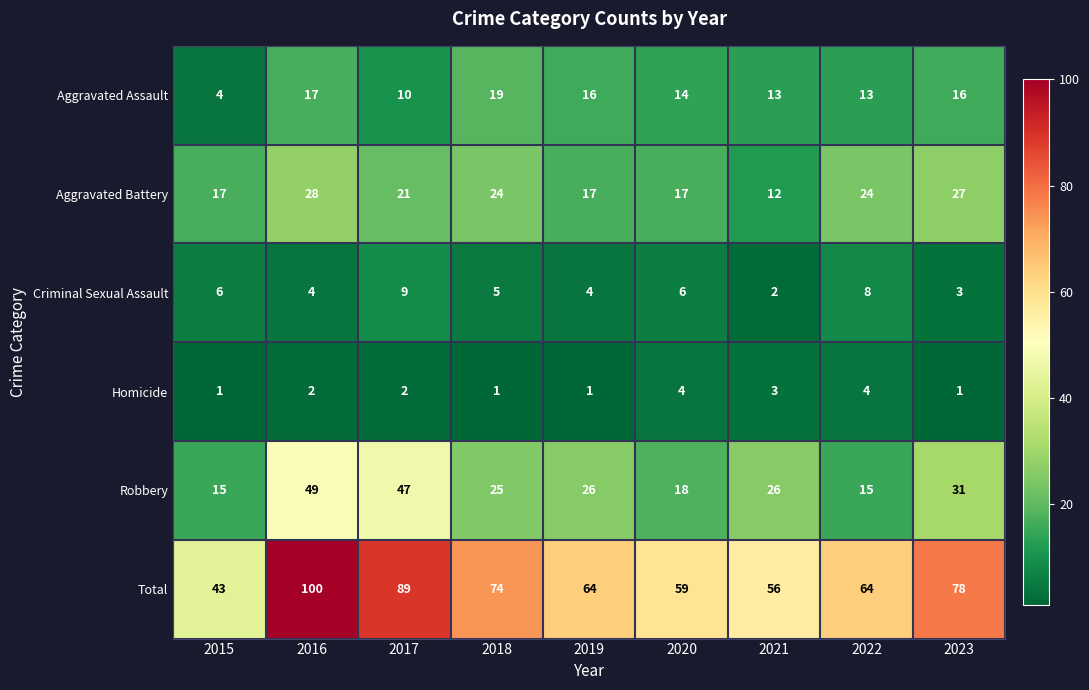

What is the maximum value shown in the chart?

100